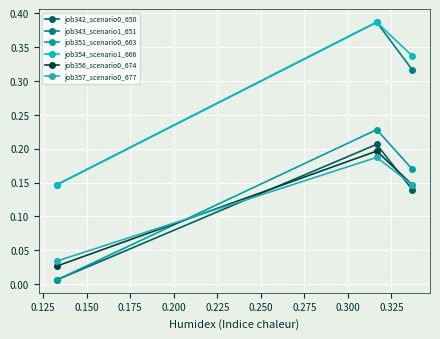

Is this an area chart (filled region under the line)?

No